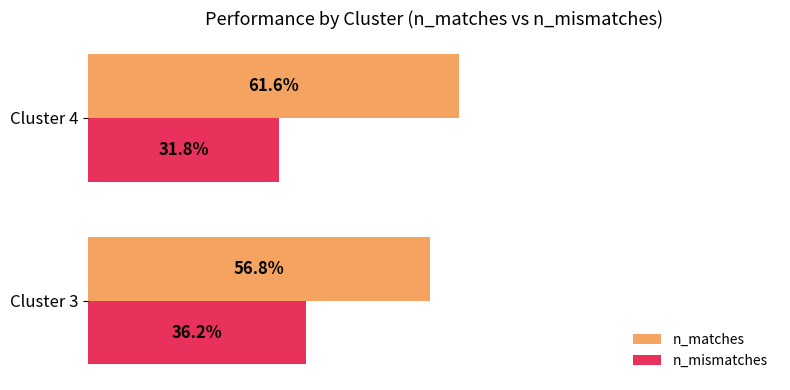

At which label is n_matches closest to 59?

Cluster 3